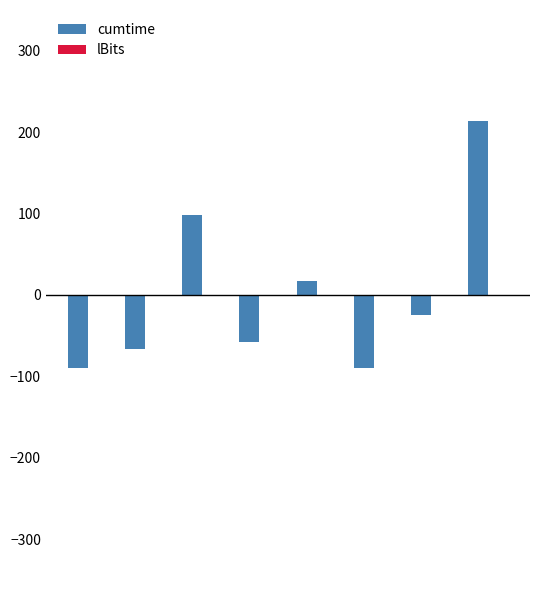

What is the greatest value displayed?

213.5